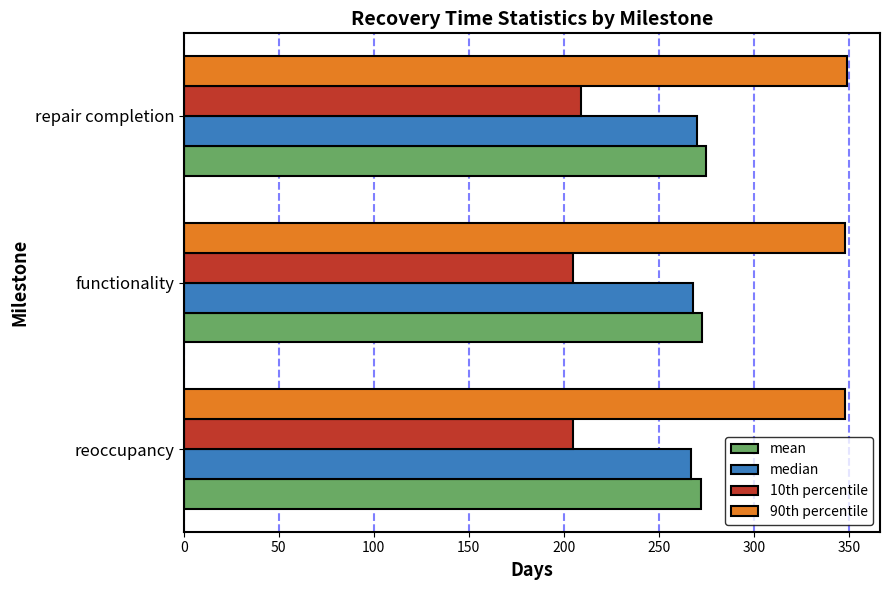

What is the sum of all mean values?

820